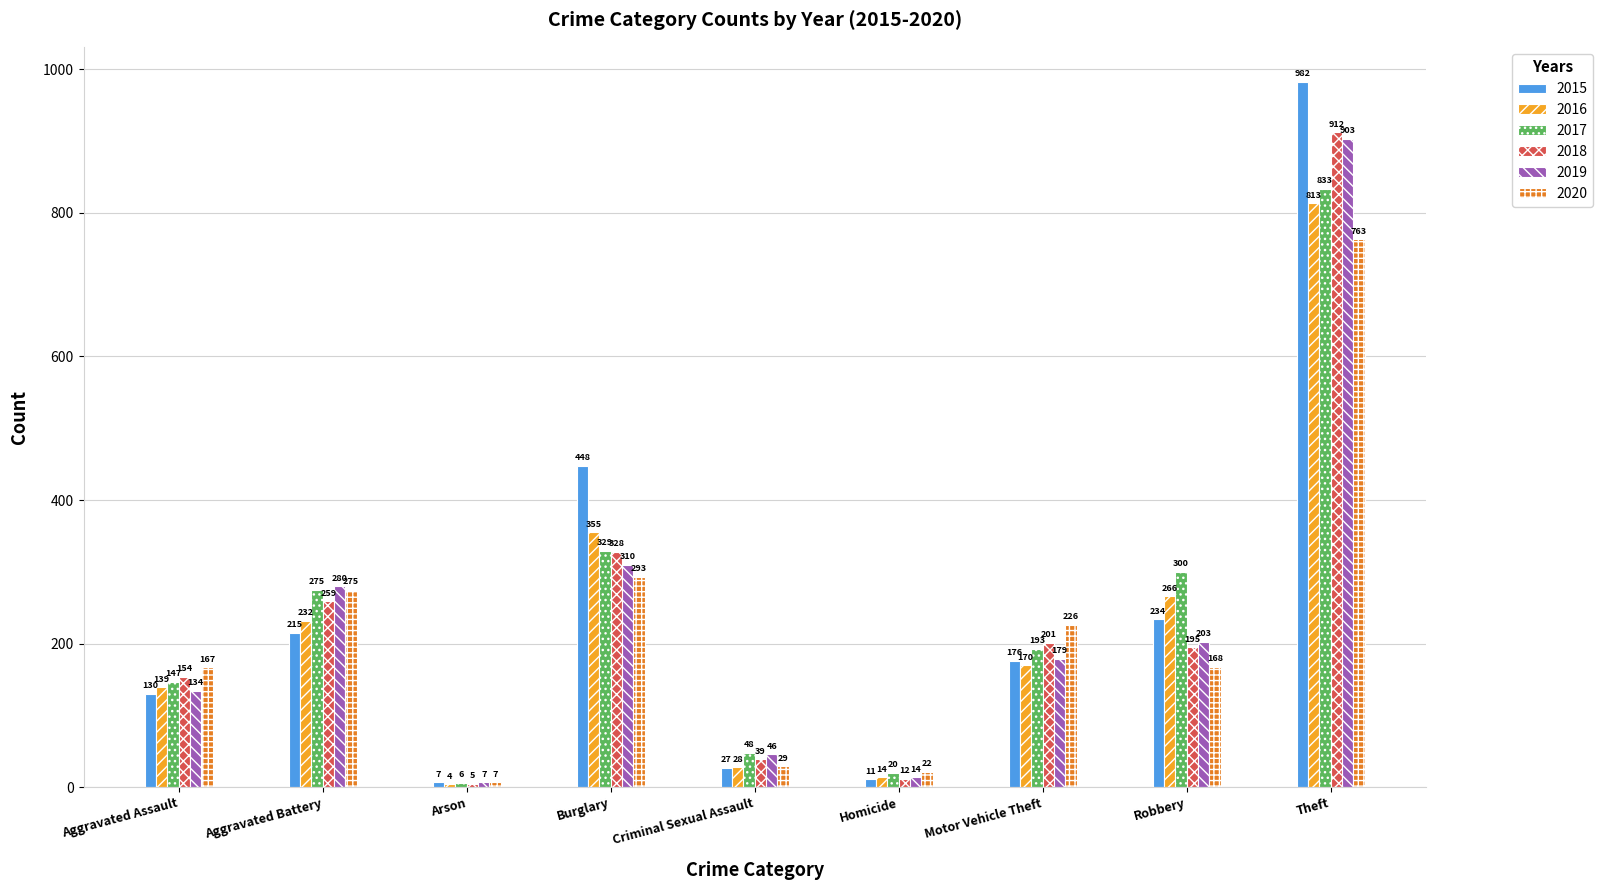

Reading left to right, what are all the values shown in this chart?

2015: 130	215	7	448	27	11	176	234	982
2016: 139	232	4	355	28	14	170	266	813
2017: 147	275	6	329	48	20	193	300	833
2018: 154	259	5	328	39	12	201	195	912
2019: 134	280	7	310	46	14	179	203	903
2020: 167	275	7	293	29	22	226	168	763